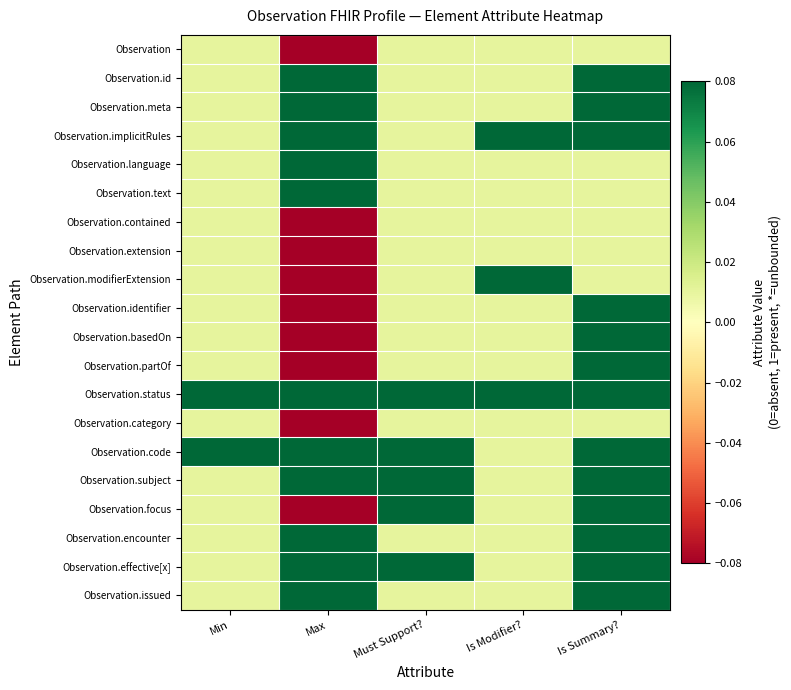

What is the total value across all series at Max?

0.2